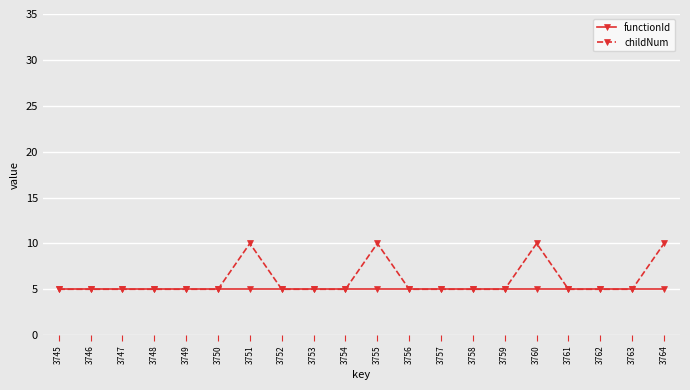

What is the lowest value of the functionId series?

5